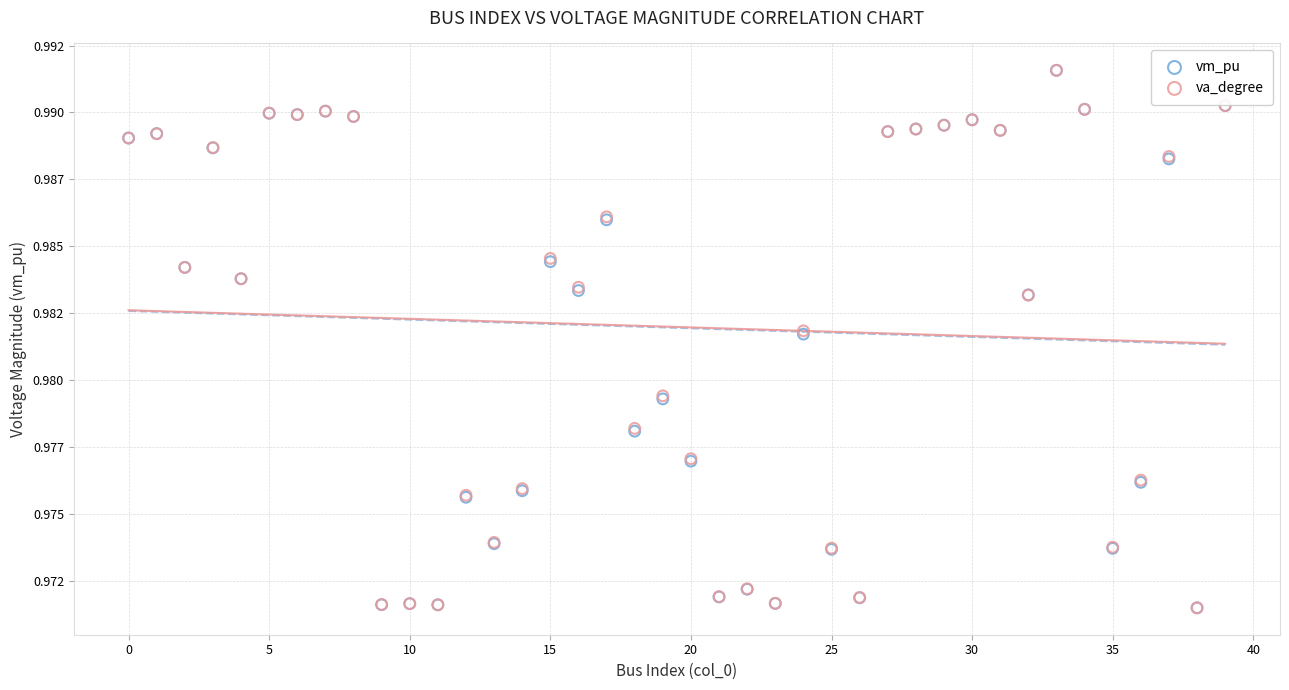

What are all the series names shown in the legend?

vm_pu, va_degree